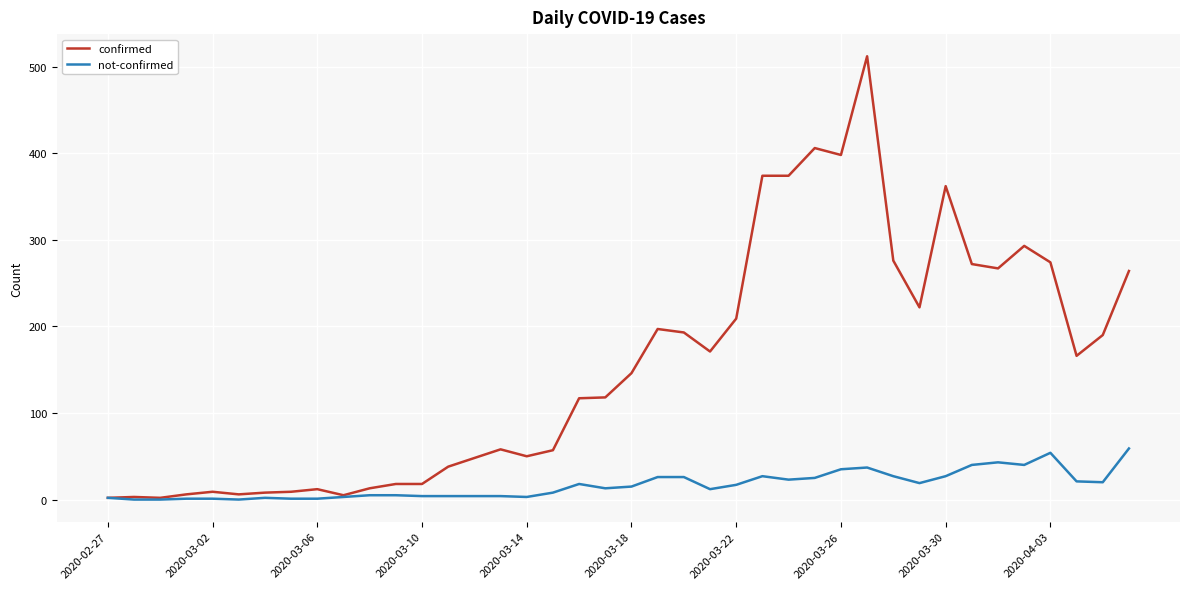

Rank the series by their maximum value, from lowest to highest.

not-confirmed, confirmed